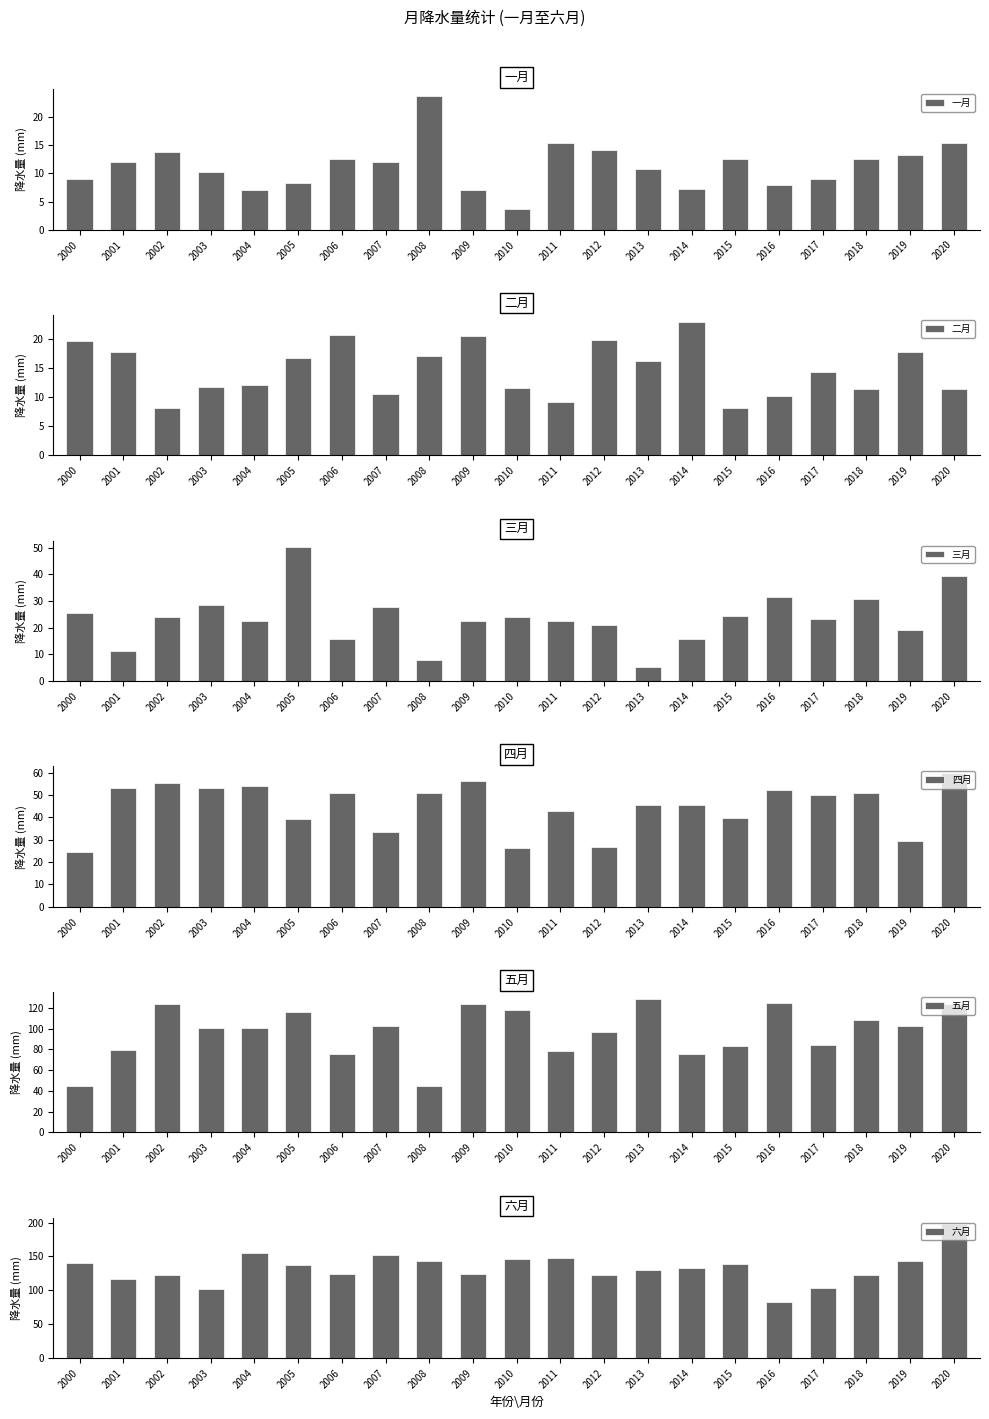

List the labels in order of 三月 value, largest first.

2005, 2020, 2016, 2018, 2003, 2007, 2000, 2015, 2010, 2002, 2017, 2011, 2009, 2004, 2012, 2019, 2014, 2006, 2001, 2008, 2013